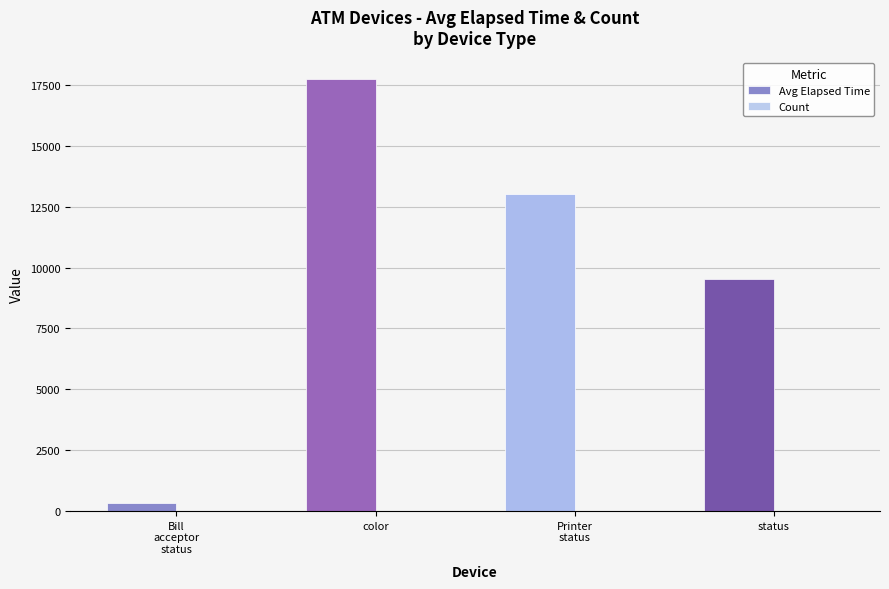

True or false: Avg Elapsed Time has a value of 24425.5 at color.

False